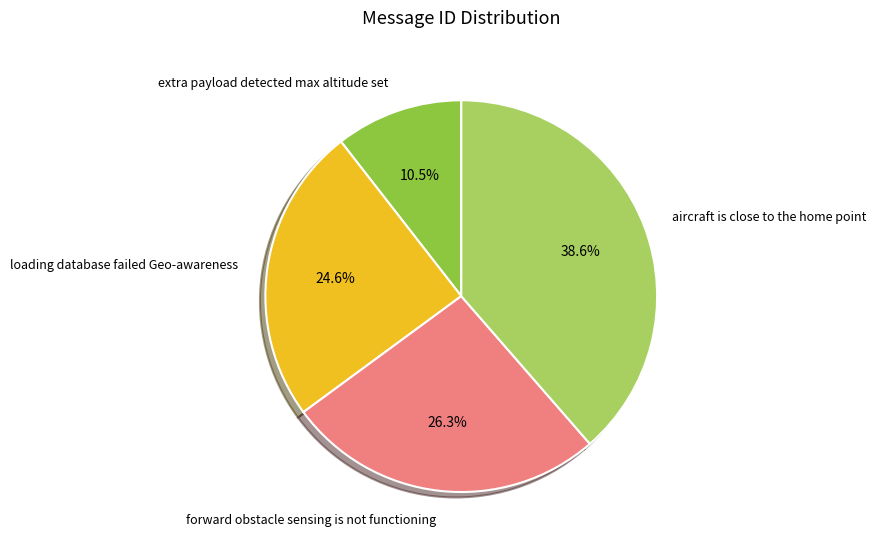

What is the ratio of the value at extra payload detected max altitude set to the value at loading database failed Geo-awareness?

0.4